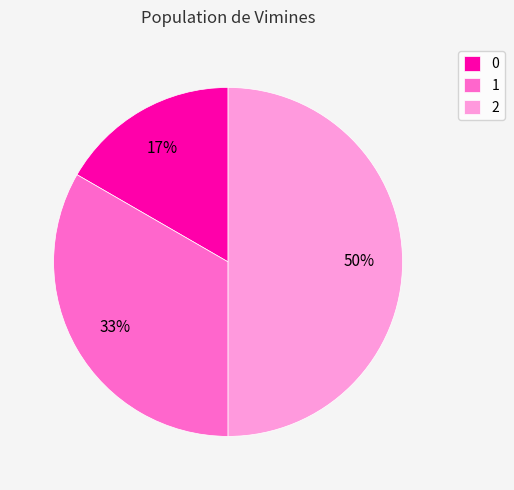

To the nearest percent, what is the average slice percentage?

33%